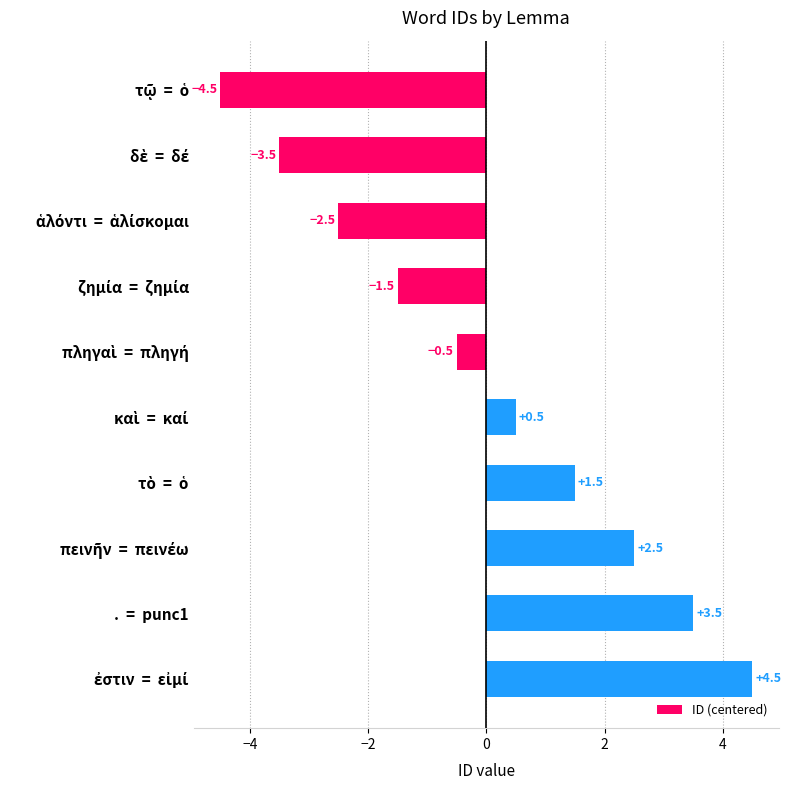

Reading top to bottom, list all the values displayed in this chart.

-4.5	-3.5	-2.5	-1.5	-0.5	0.5	1.5	2.5	3.5	4.5